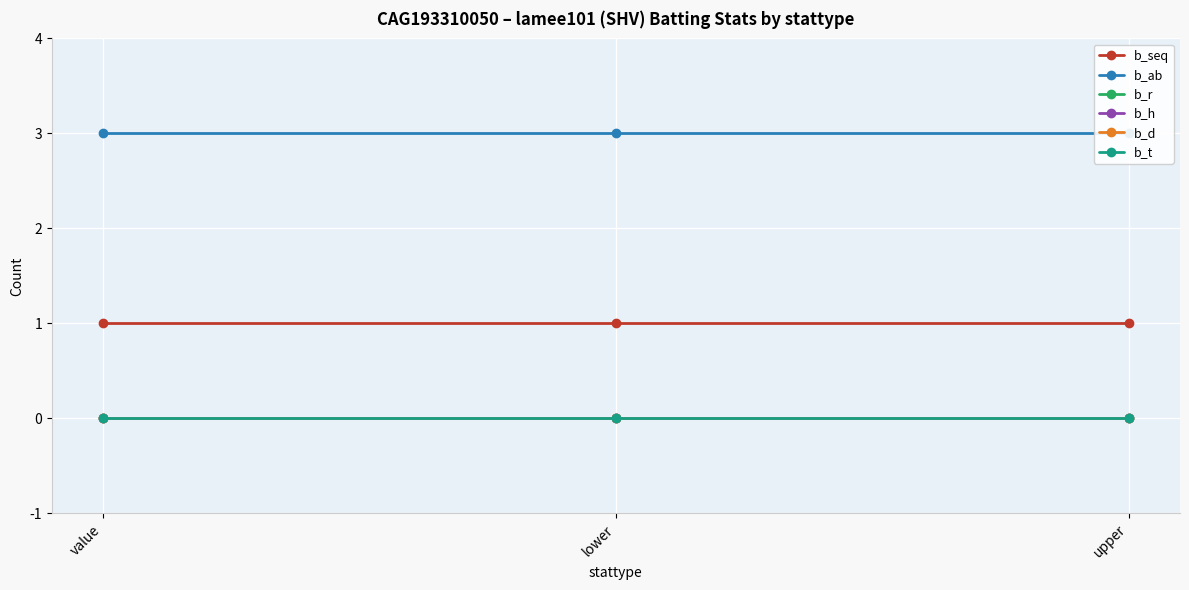

The value of b_seq at upper is 1. True or false?

False